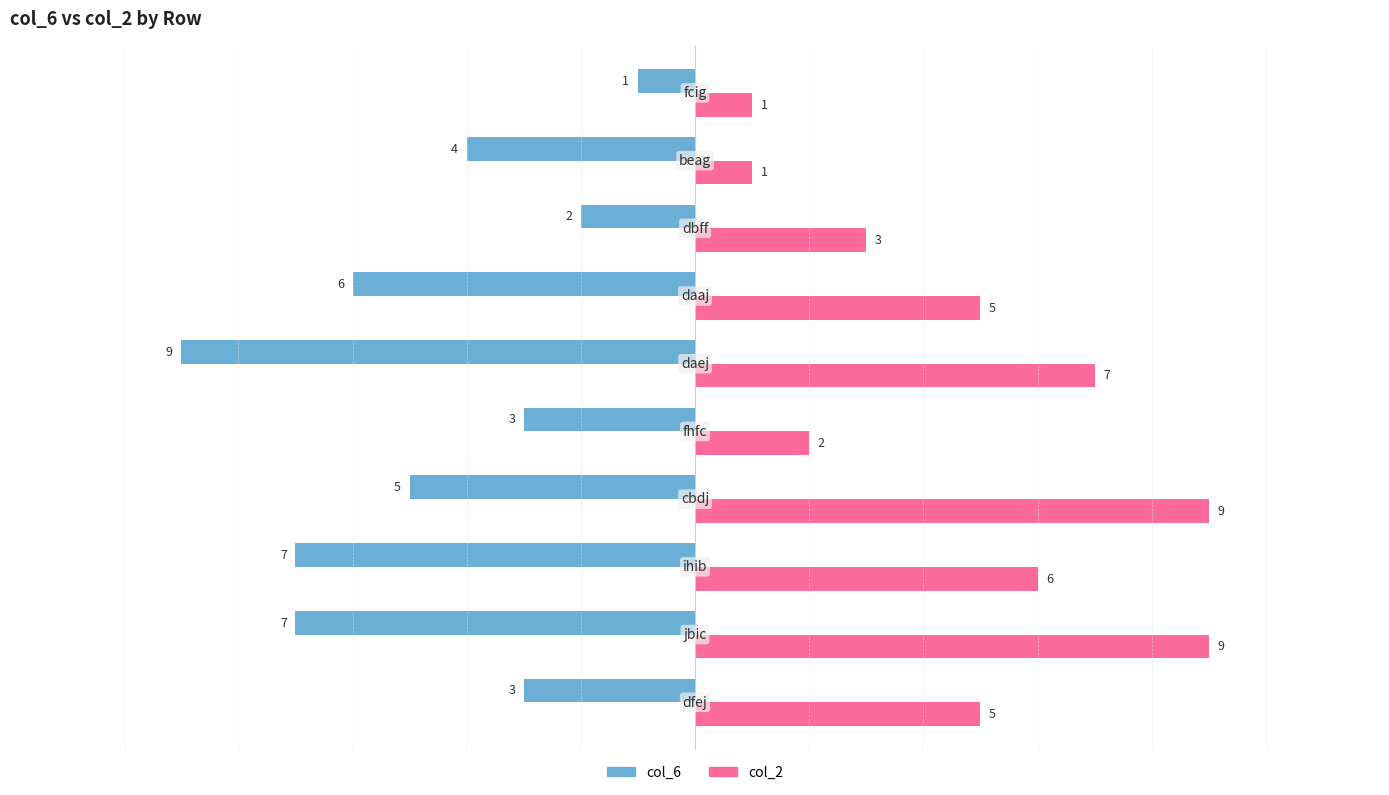

Which series has the largest total across all categories?

col_2